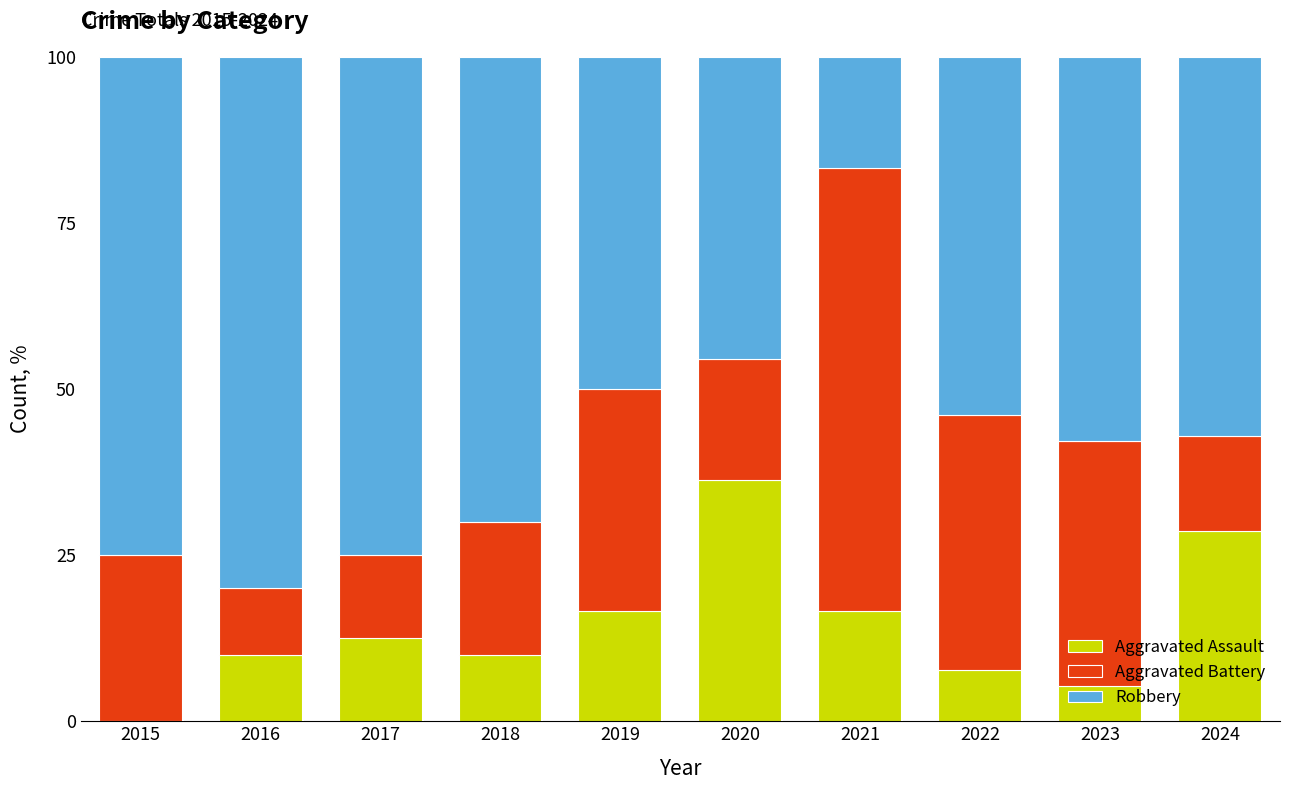

Count the number of categories in the chart.

10